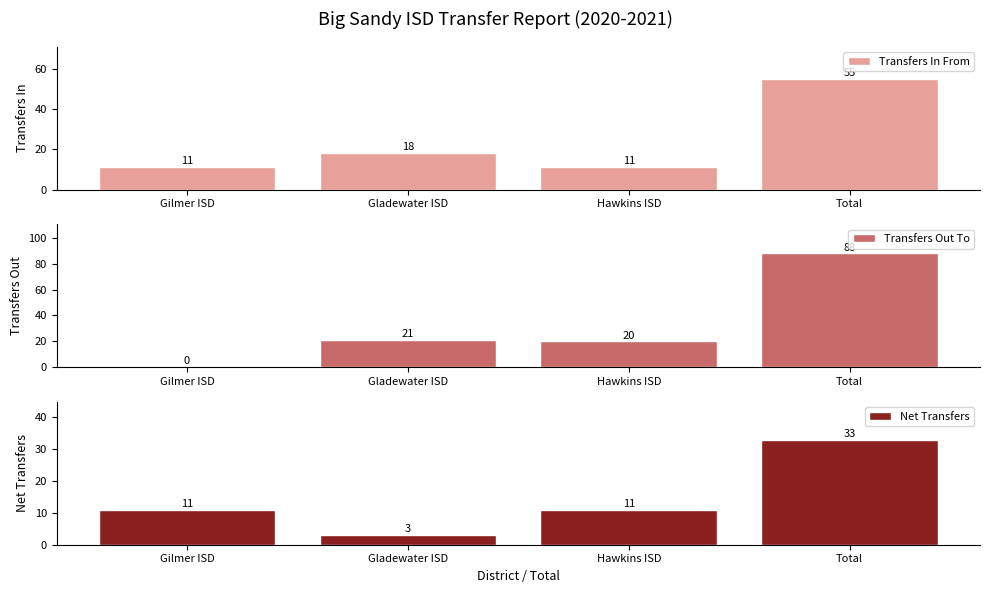

The value of Transfers In From at Total is 16. True or false?

False